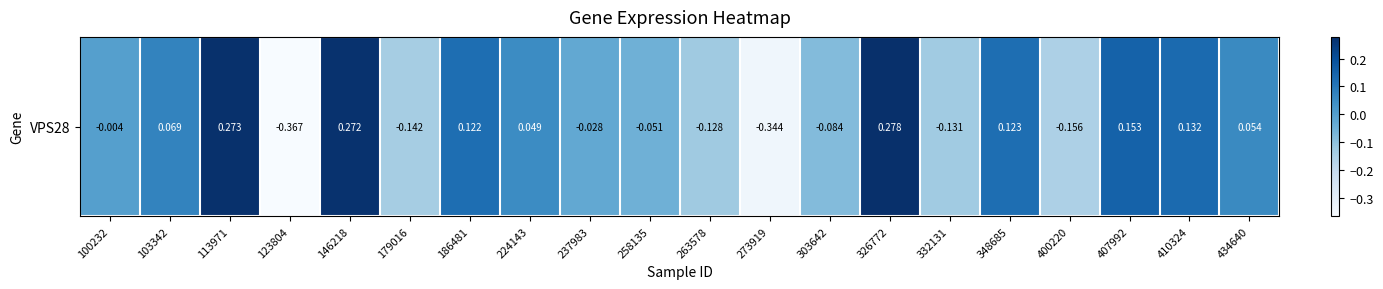

What is the sum of the values at 100232 and 400220?

-0.2